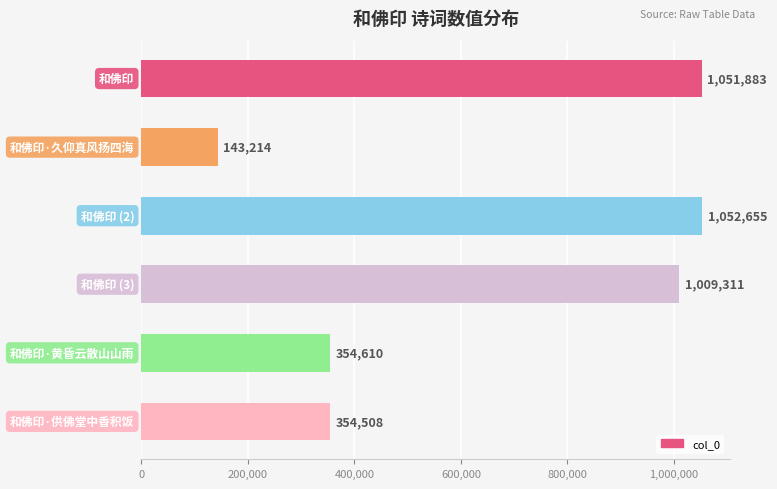

What is the smallest value displayed?

143214